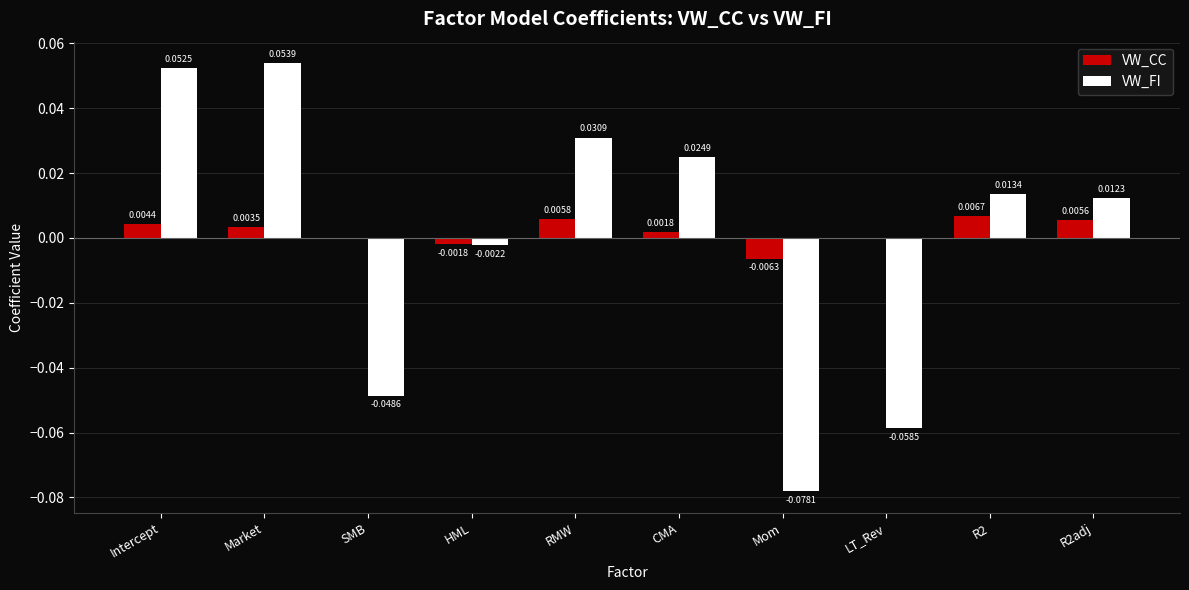

How many data points in VW_CC are above 0?

6